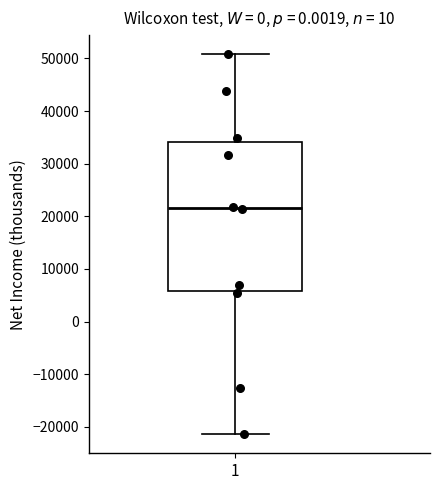

Where does the median line of the box at x = 1 sit on the y-axis? The values are not printed on the chart, so give them approximately, as read against the axis.

22000